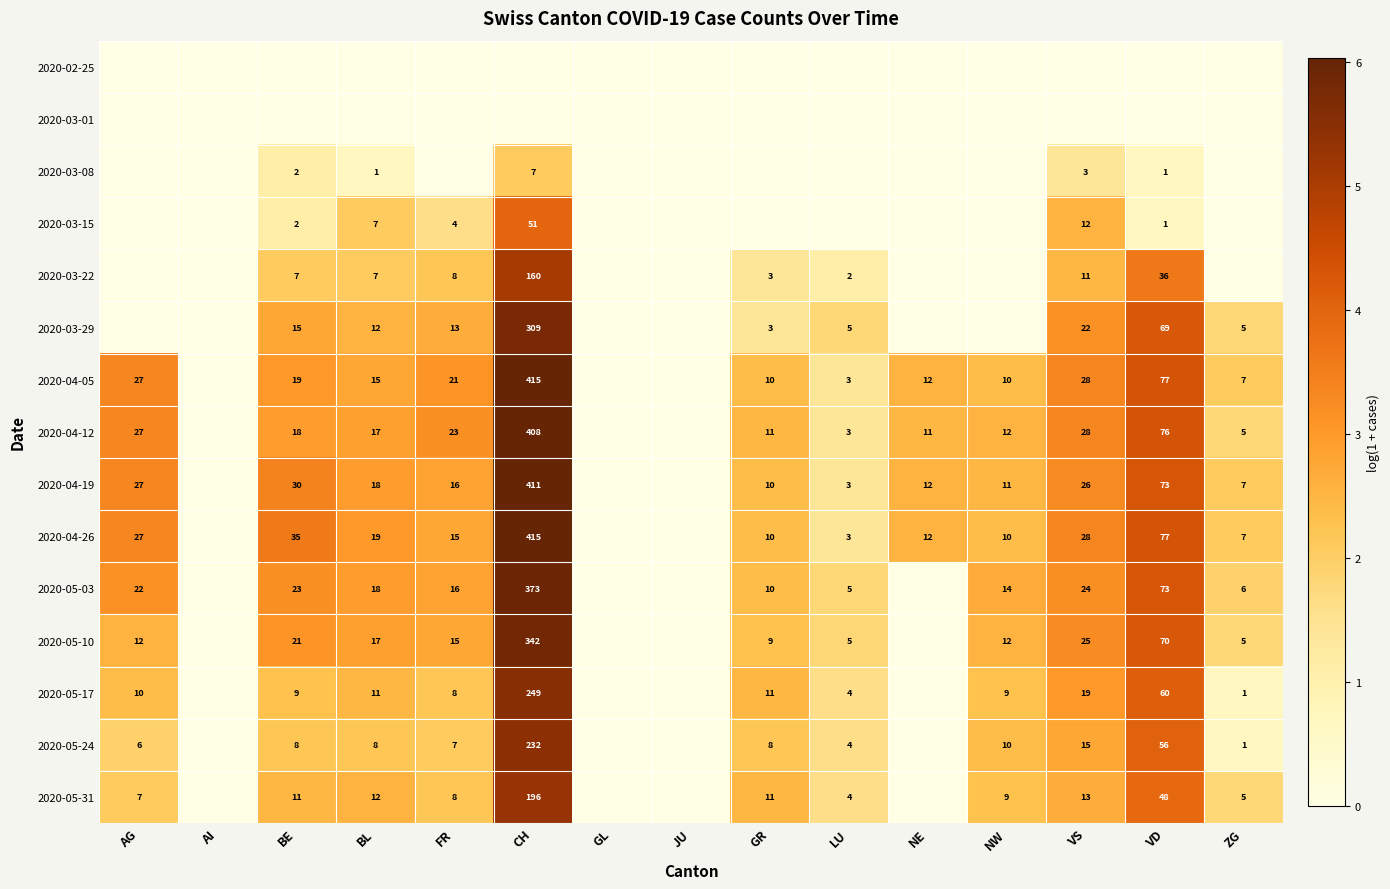

At how many categories does at least one series exceed 2?

11